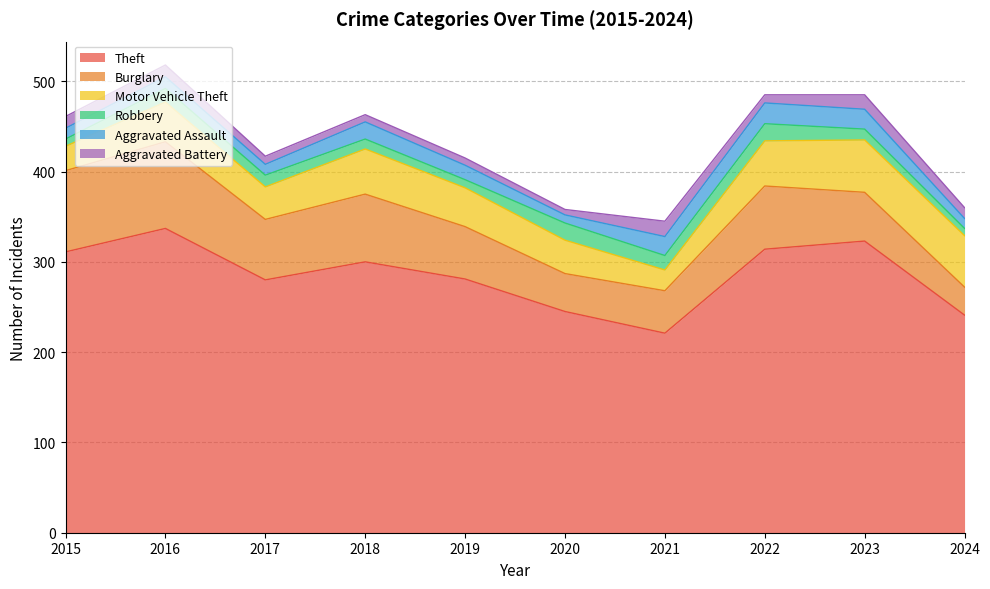

True or false: Burglary has a value of 59 at 2016.

False